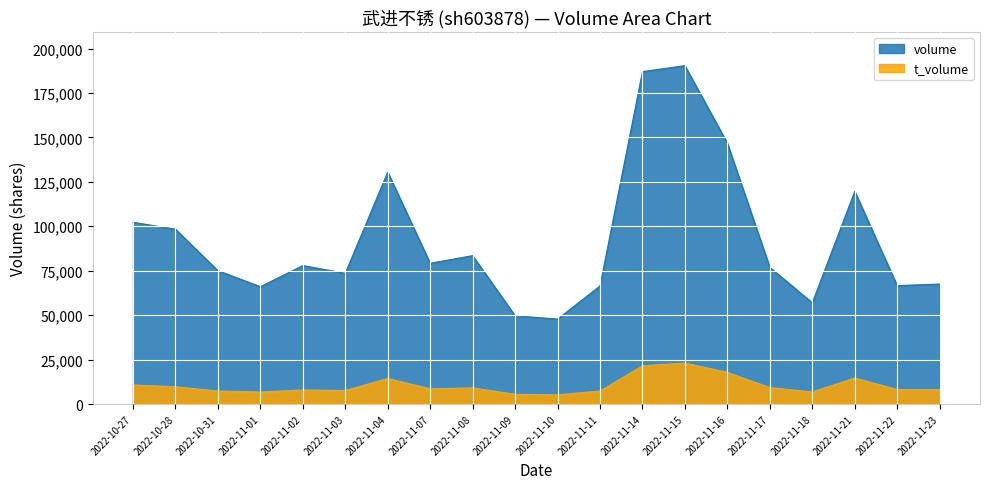

True or false: t_volume and volume cross at least once.

False